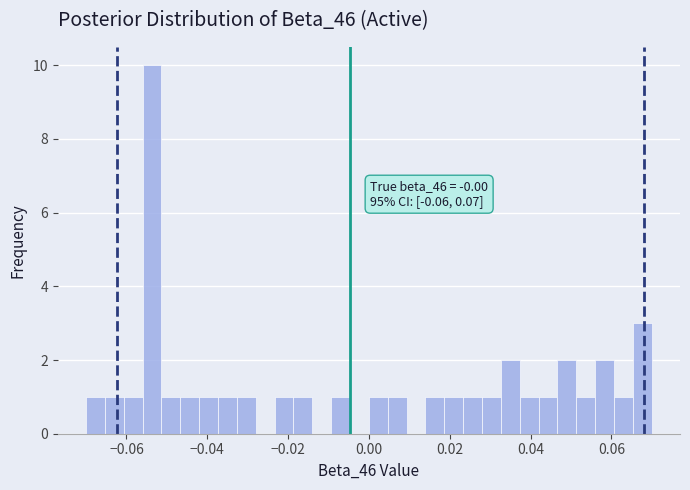

Read against the x-axis, roughly where is the centre of the tallest bar?

-0.054